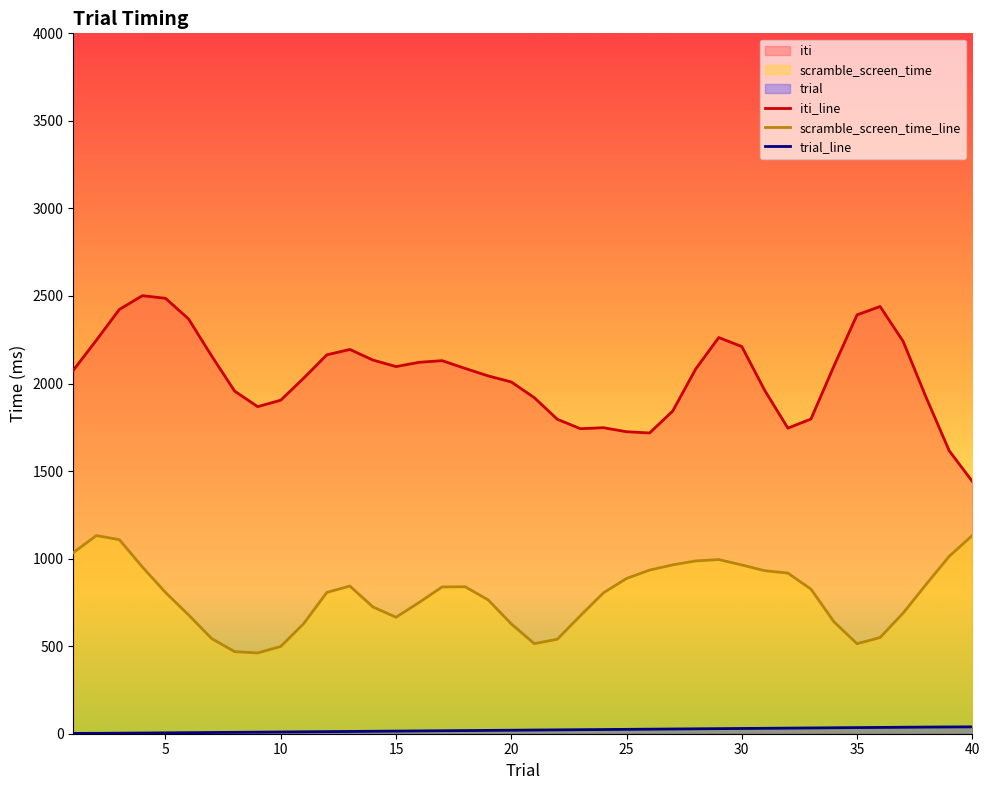

Which series has the largest range (max minus min)?

iti_line